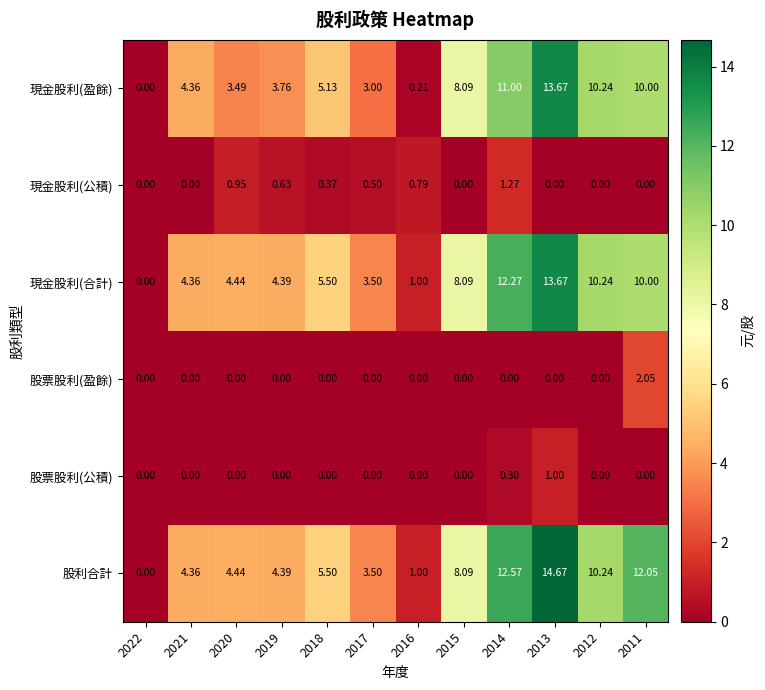

Which series changed the most between 2017 and 2014?

股利合計